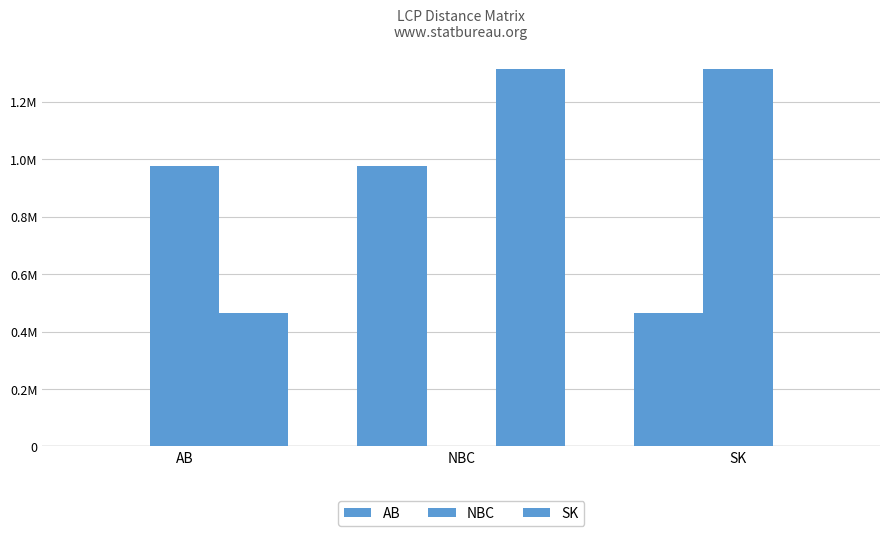

Are the bars grouped side by side (vs. stacked)?

Yes